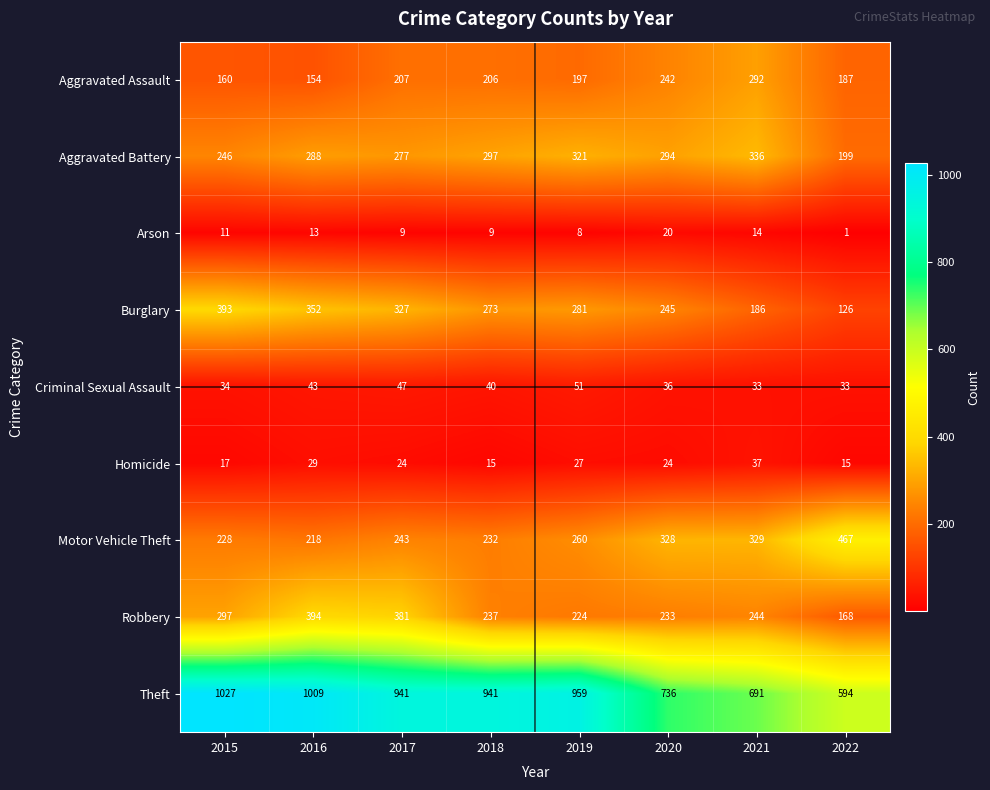

List the series in order of their peak value, lowest first.

Arson, Homicide, Criminal Sexual Assault, Aggravated Assault, Aggravated Battery, Burglary, Robbery, Motor Vehicle Theft, Theft